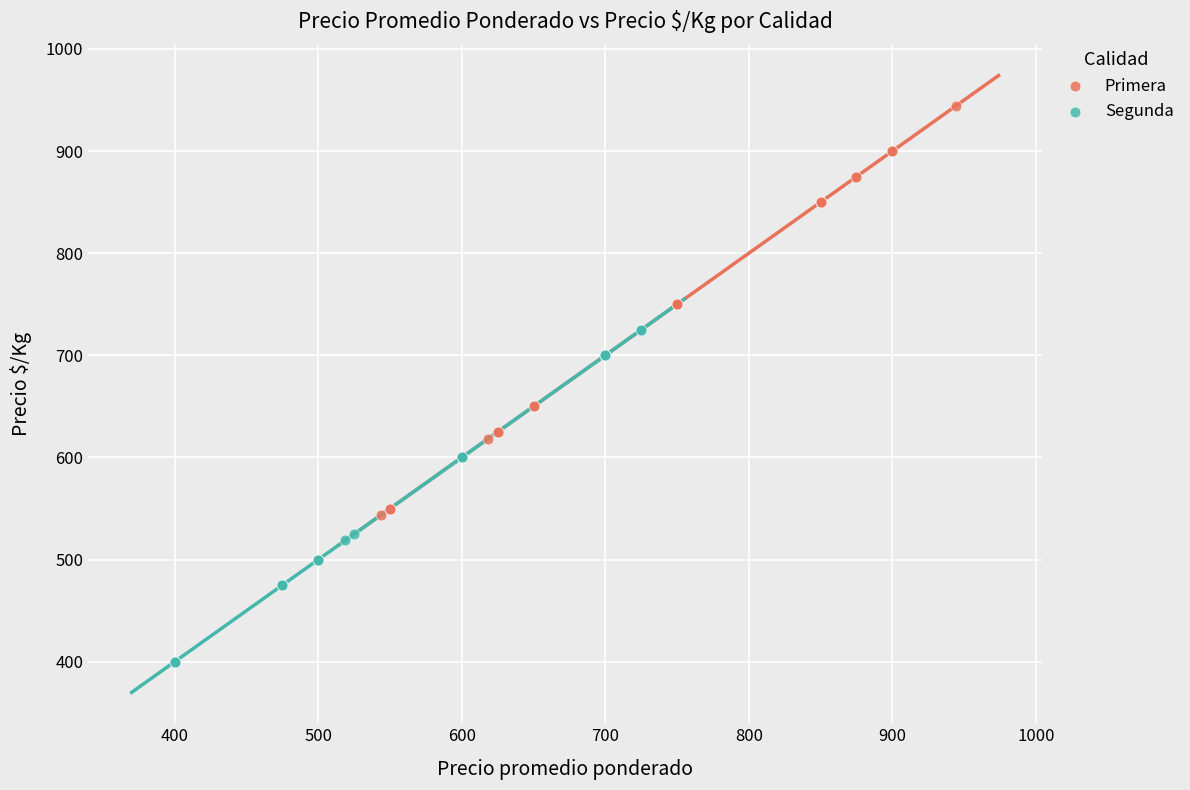

Which series has the largest Y range (max minus min)?

Primera